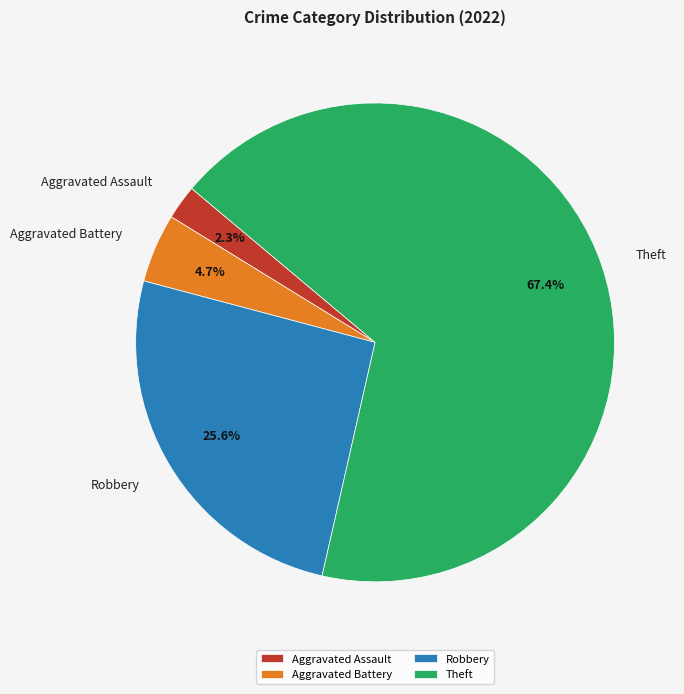

Does any single category account for the majority?

Yes